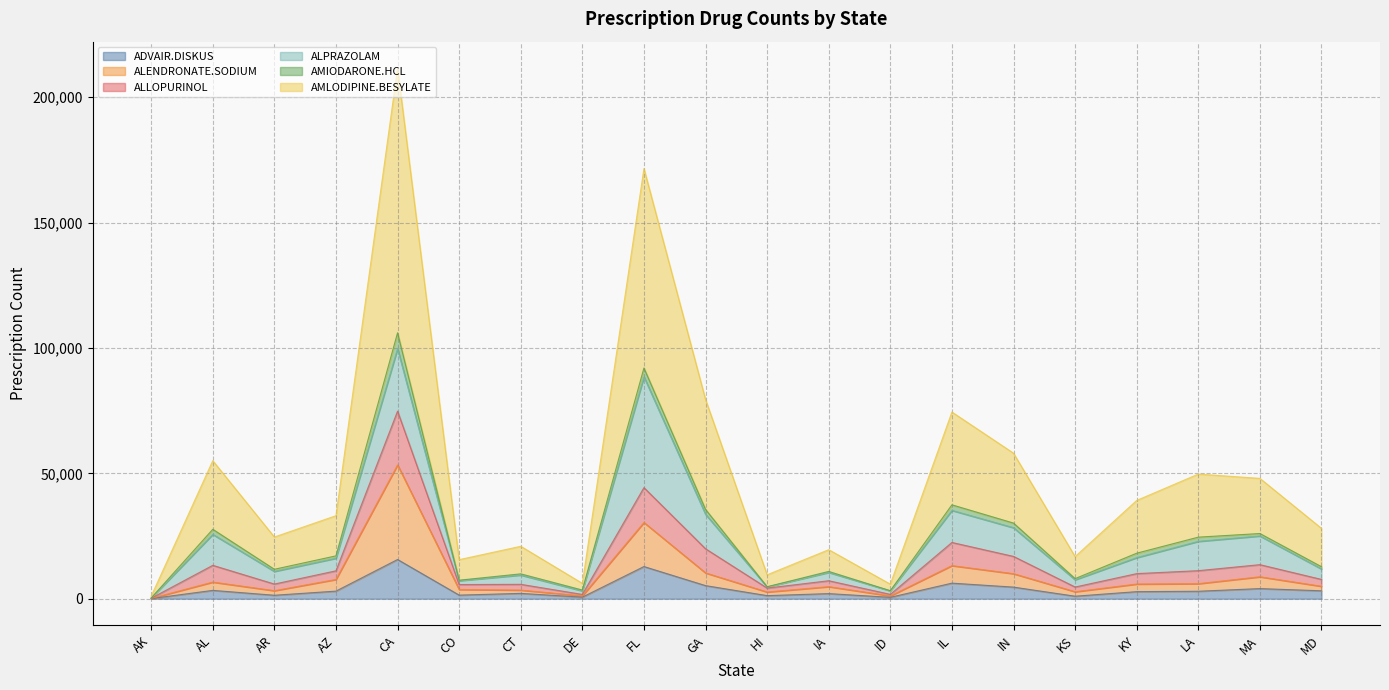

At which category is the sum across all series the highest?

CA